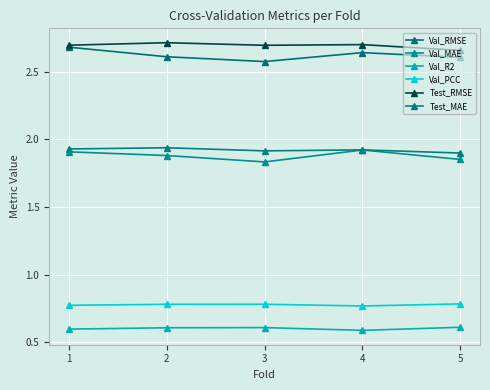

Where is the first local minimum for Test_RMSE?

3